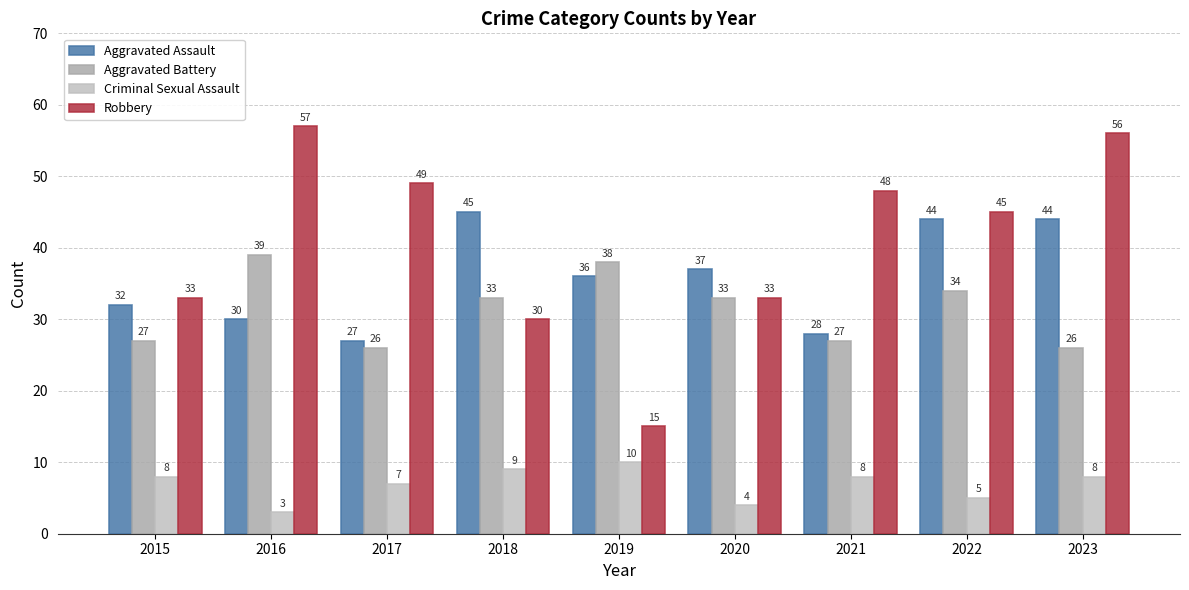

Count the Criminal Sexual Assault values in the range 5 to 8.

5